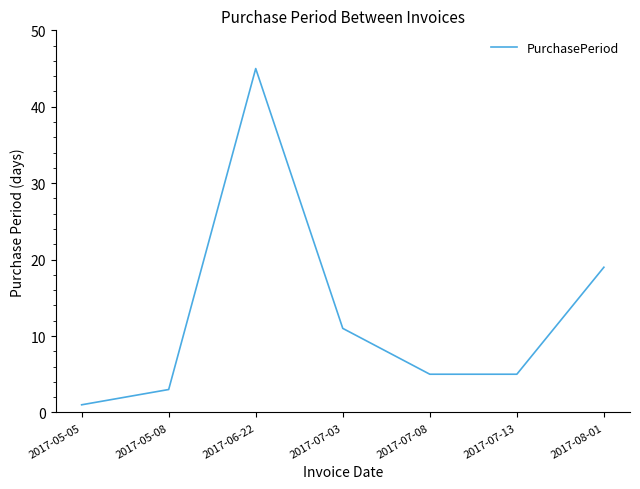

Approximately how many times larger is the value at 2017-05-08 compared to 2017-07-13?

0.6